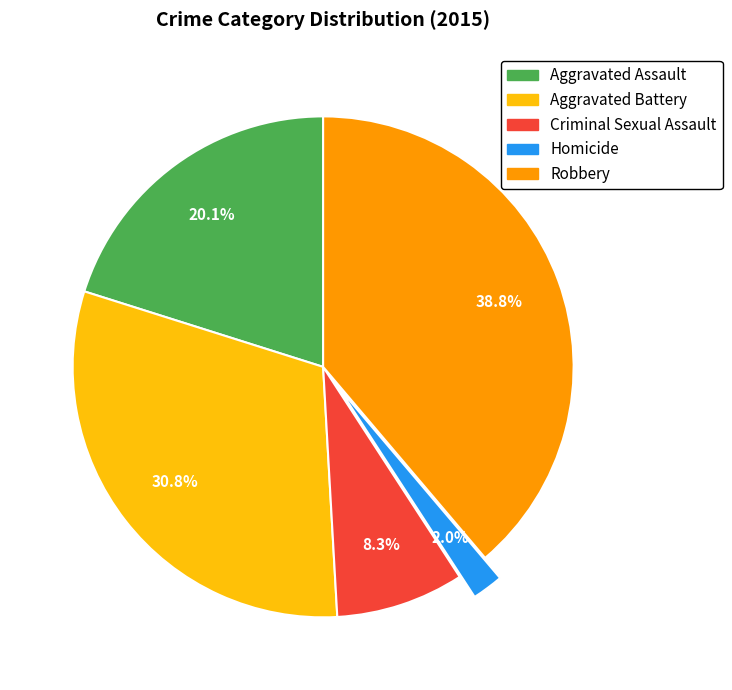

Which category has the biggest portion of the pie?

Robbery